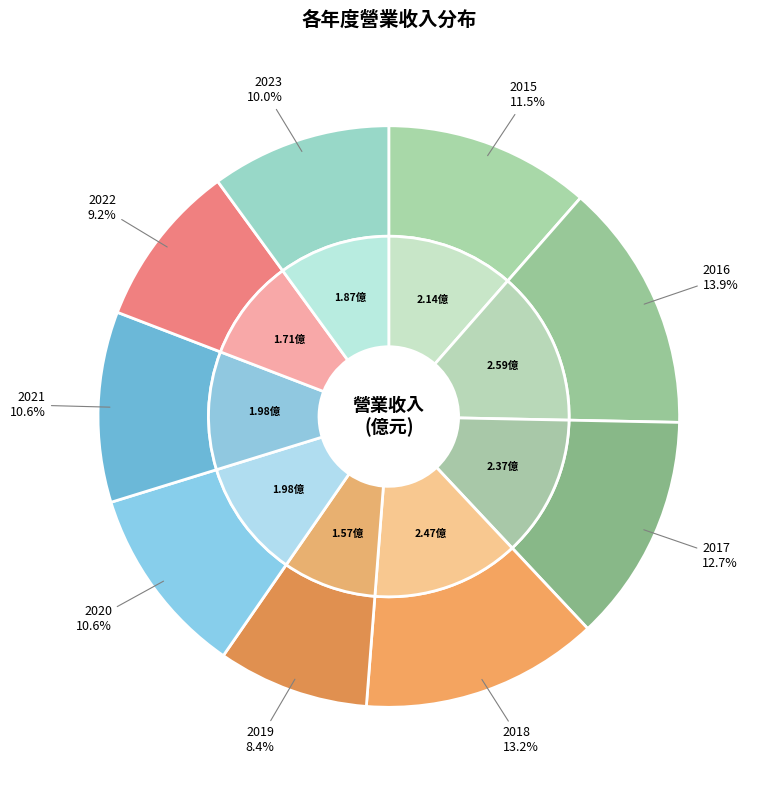

True or false: 2016 accounts for 1% of the total.

False